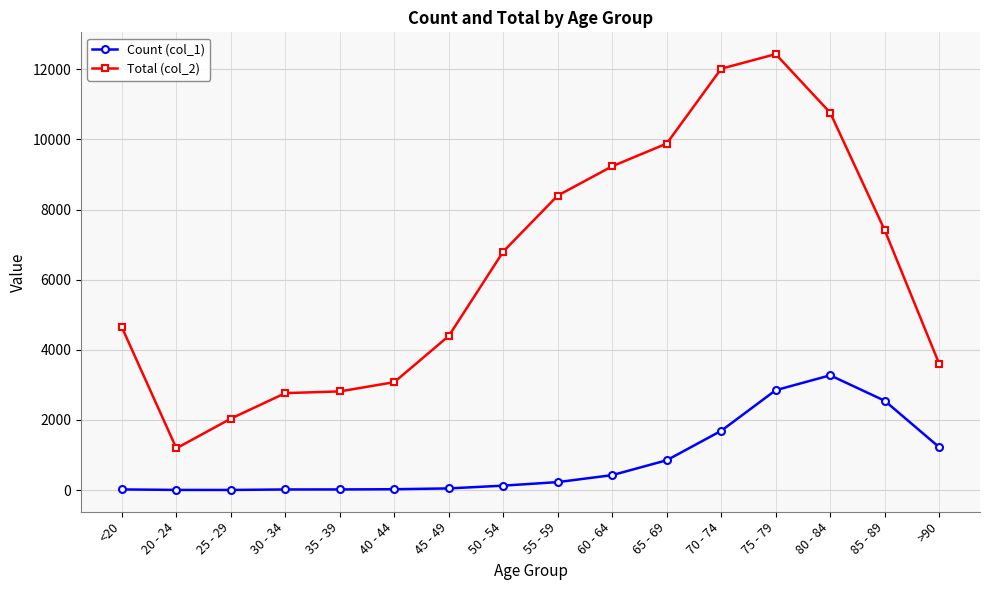

At which label is Total (col_2) closest to 6812?

50 - 54